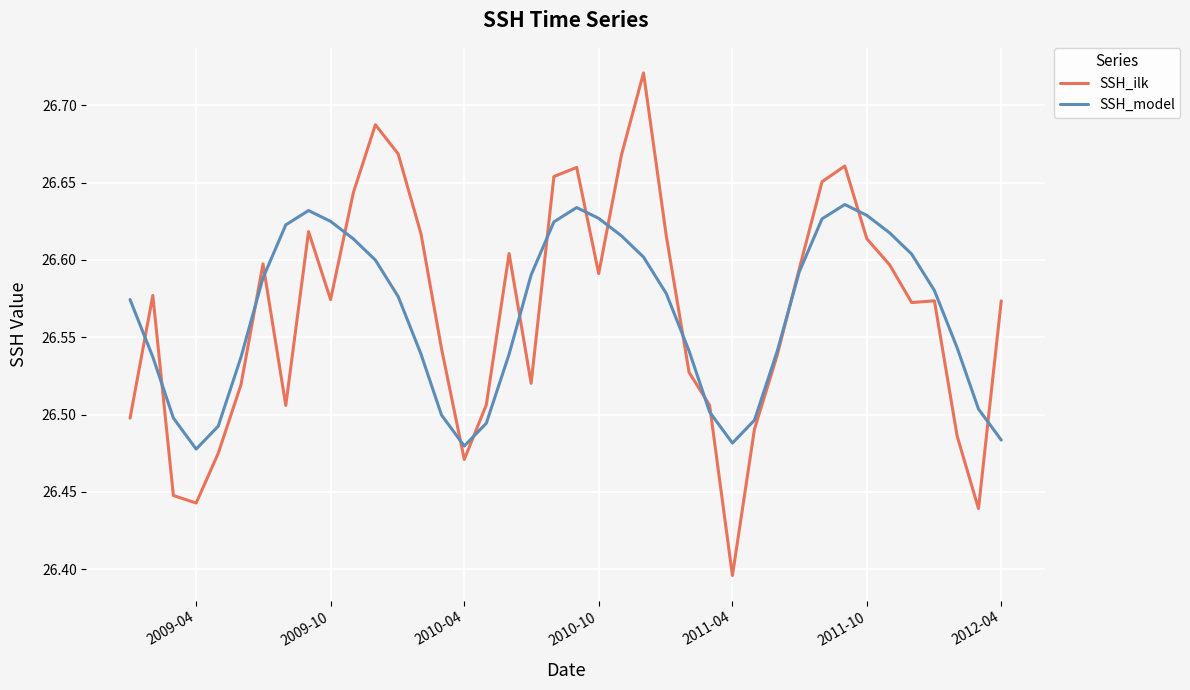

Which series has the widest spread of values?

SSH_ilk